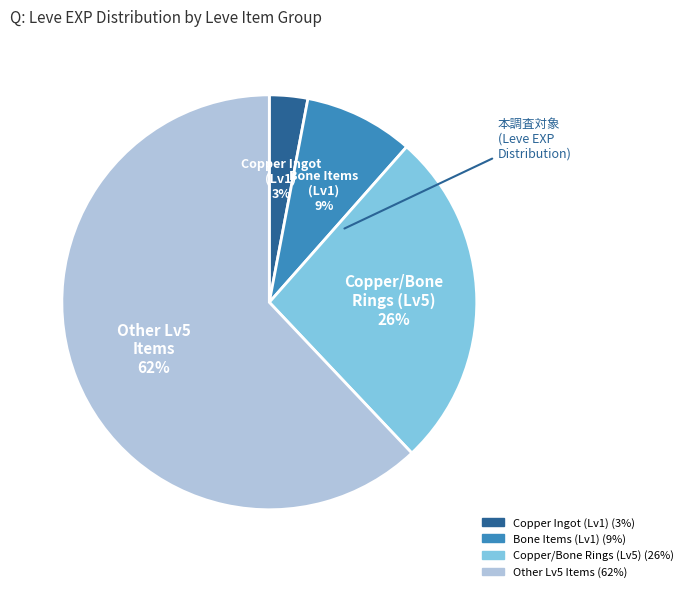

Is there any slice that represents more than half of the pie?

Yes